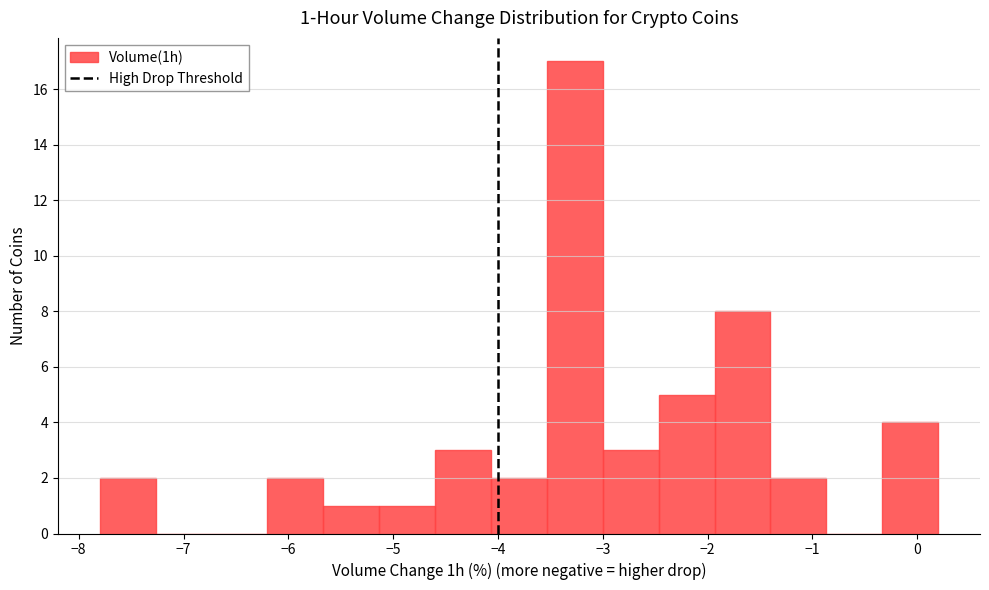

Over which range of the x-axis is the bar tallest?

-3.5 to -3.0